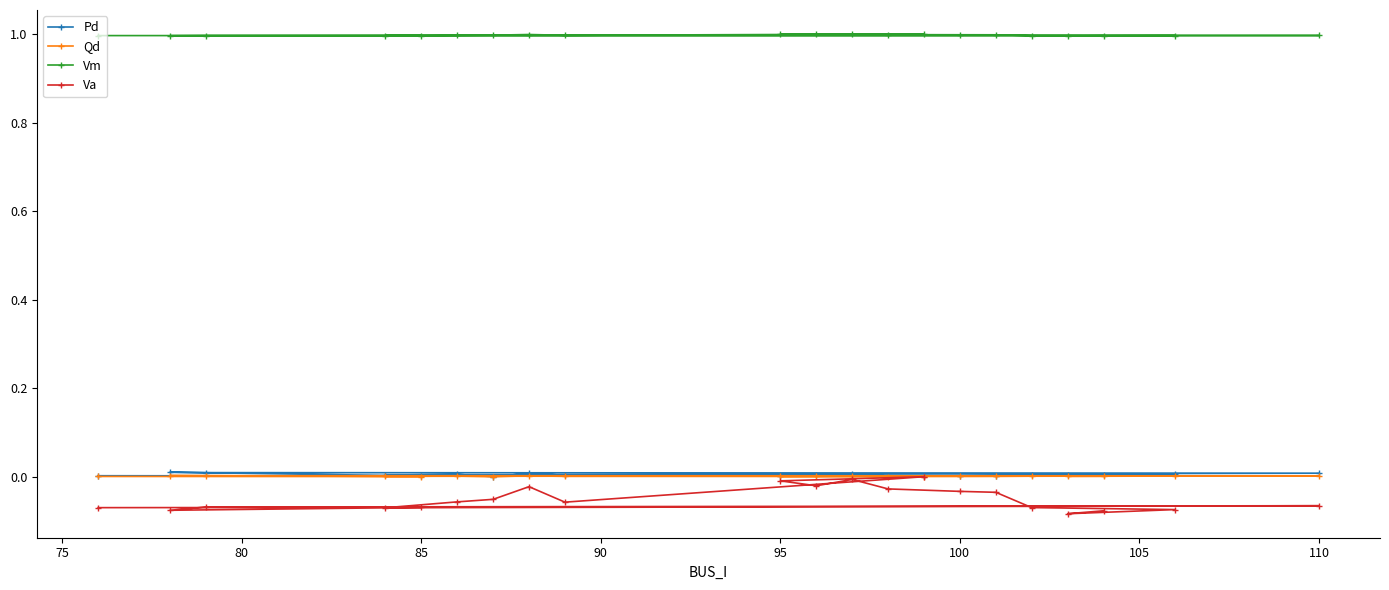

True or false: Va and Qd cross at least once.

False